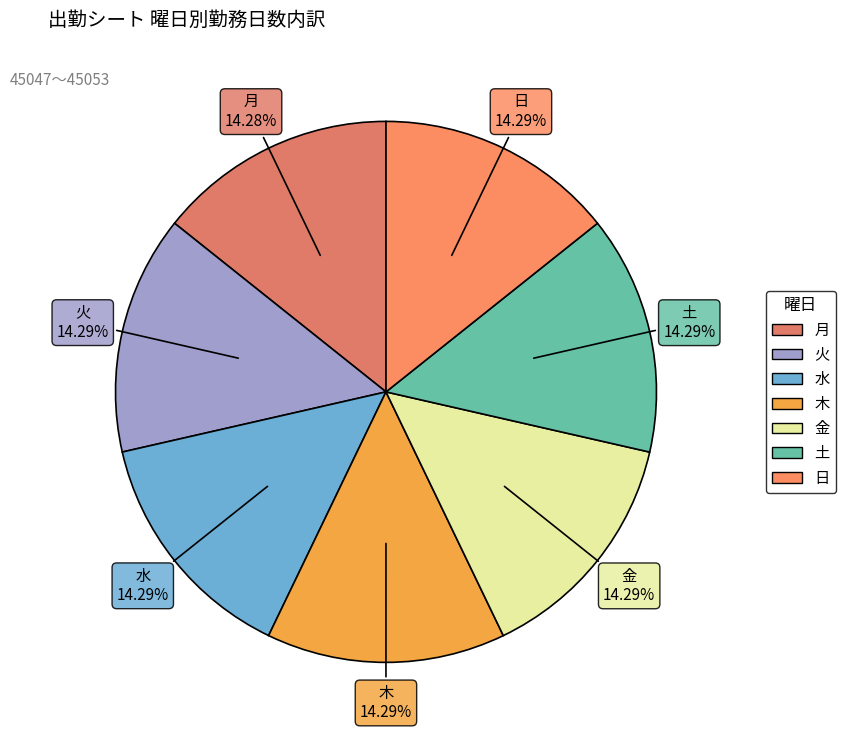

Is 火 the majority of the pie?

No